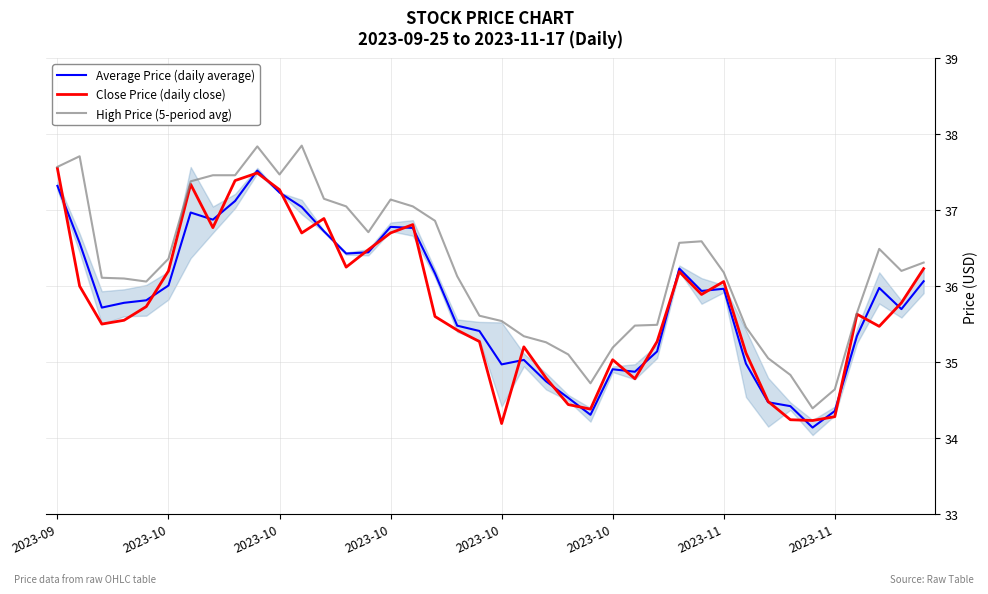

True or false: Average Price (daily average) and High Price (5-period avg) intersect in this chart.

False